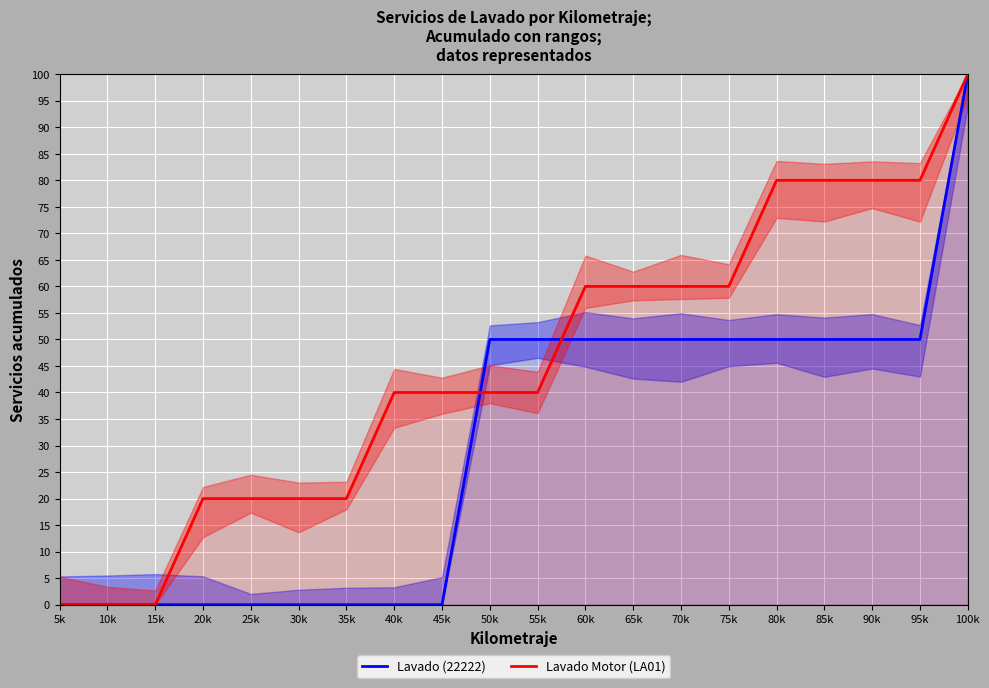

What are all the series names shown in the legend?

Lavado (22222), Lavado Motor (LA01)